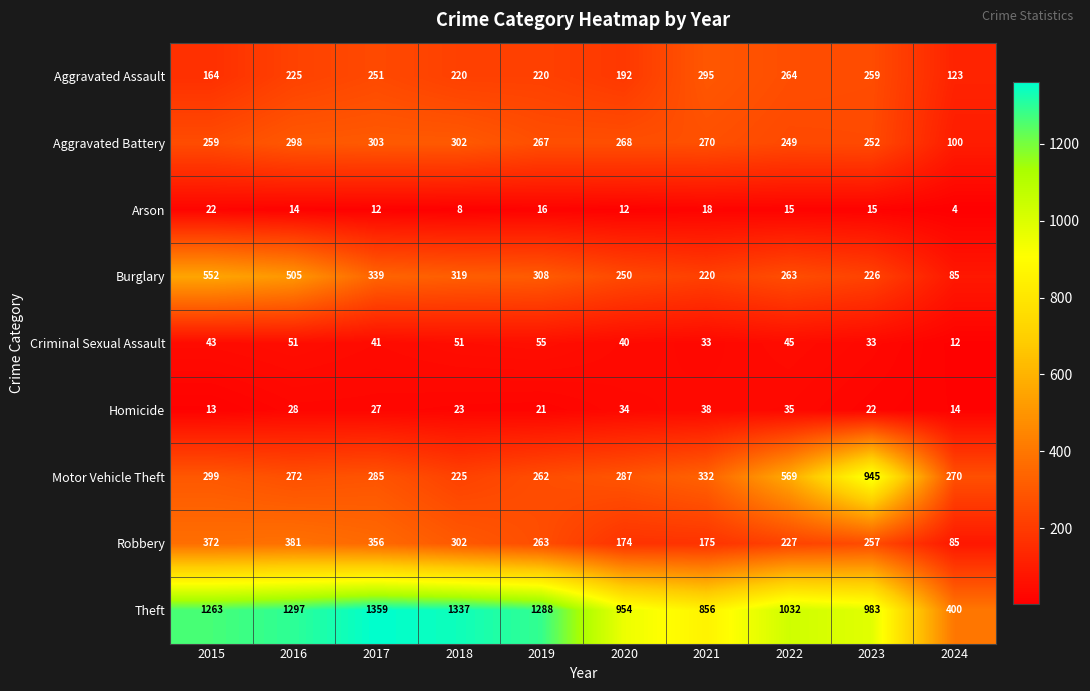

The value of Aggravated Battery at 2017 is 303. True or false?

True